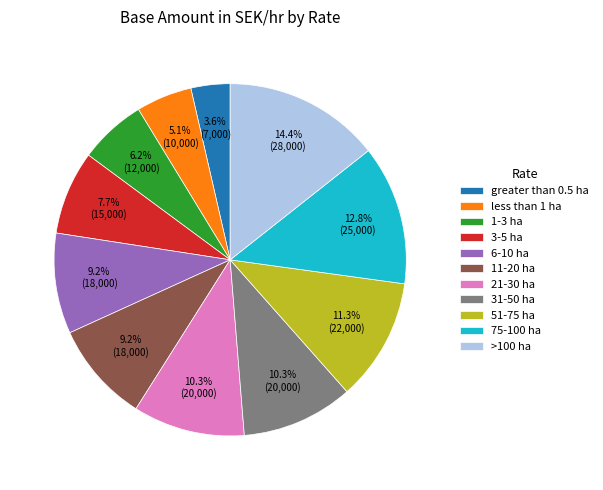

What percentage is the 11-20 ha slice, to the nearest percent?

9%